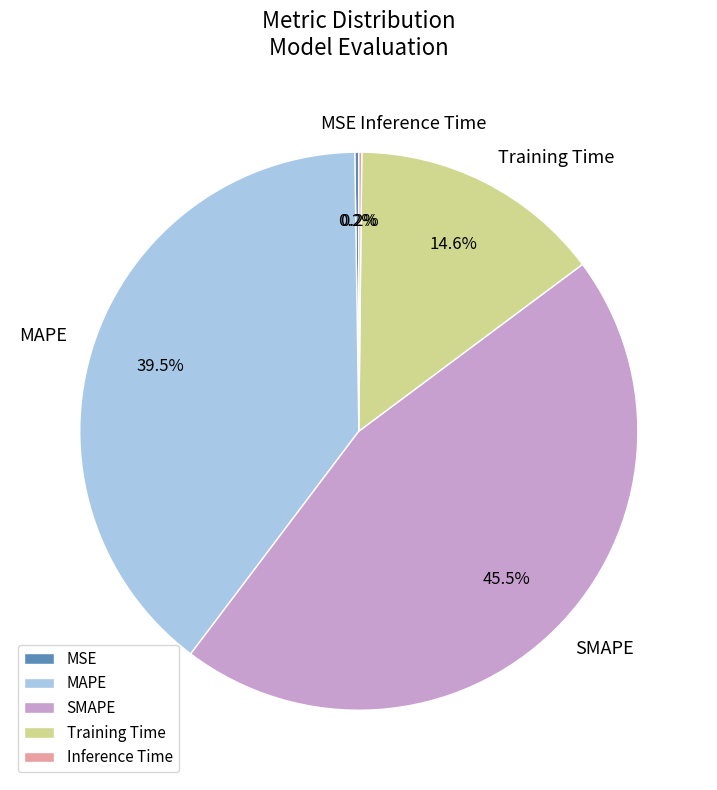

Which slice is the largest?

SMAPE